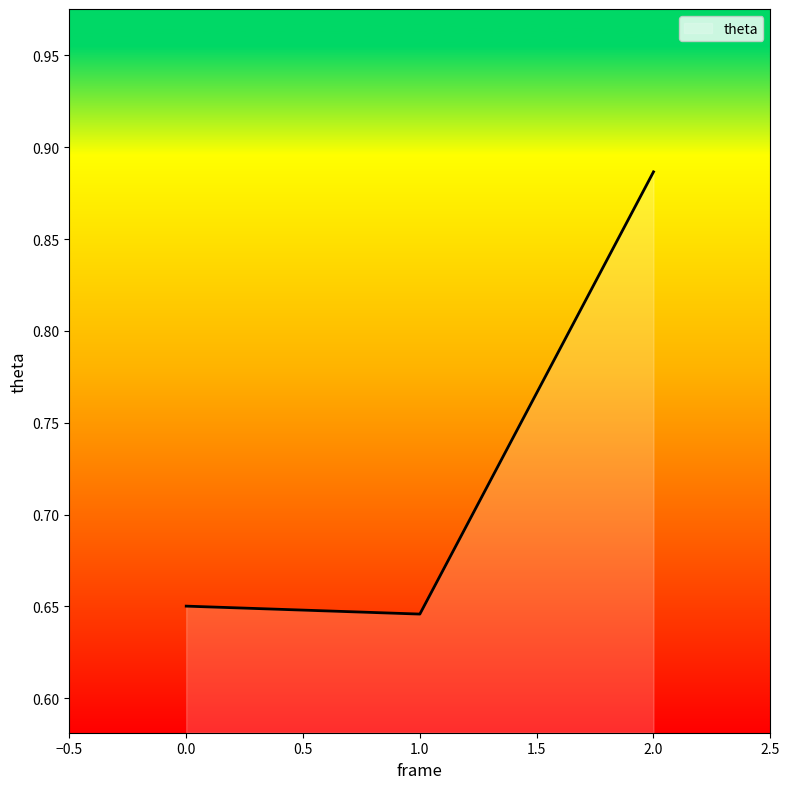

True or false: the data shows 0.9 at 0.0.

False